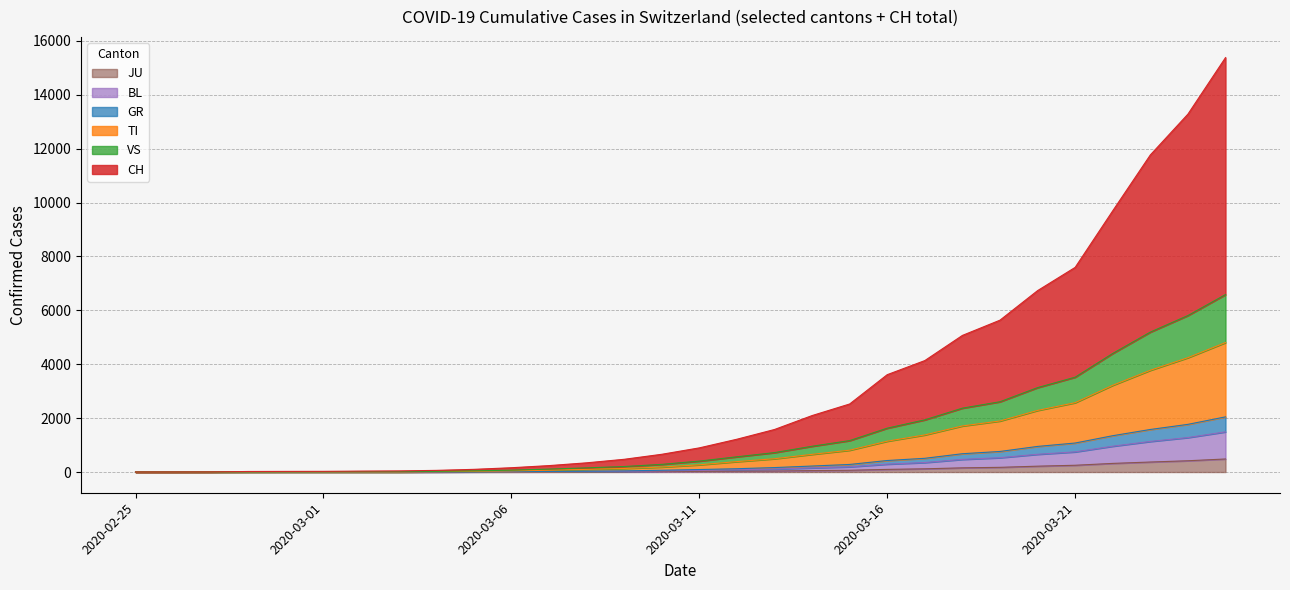

True or false: GR has more than 0 interior local peaks.

False